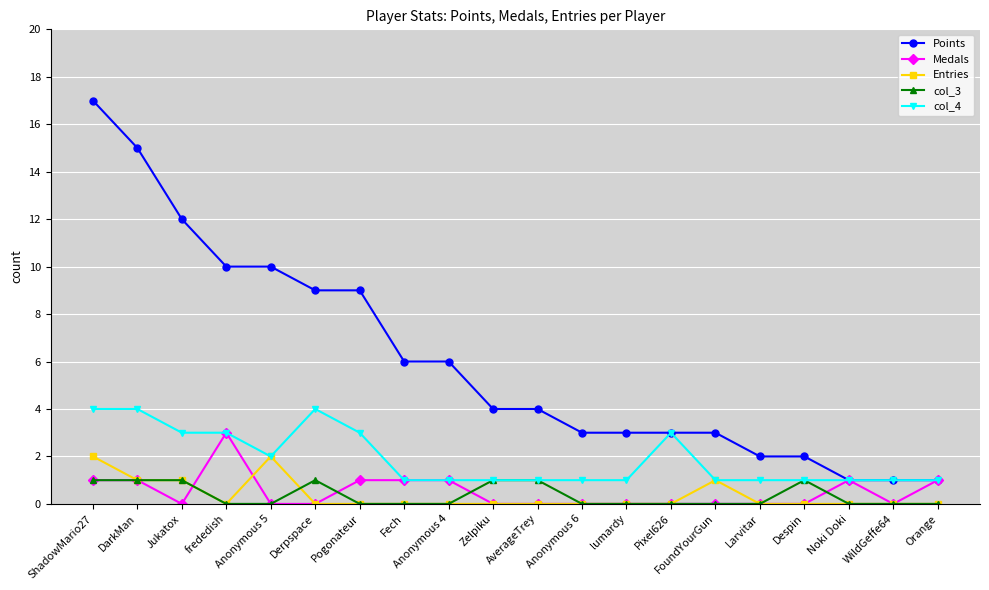

What are all the series names shown in the legend?

Points, Medals, Entries, col_3, col_4